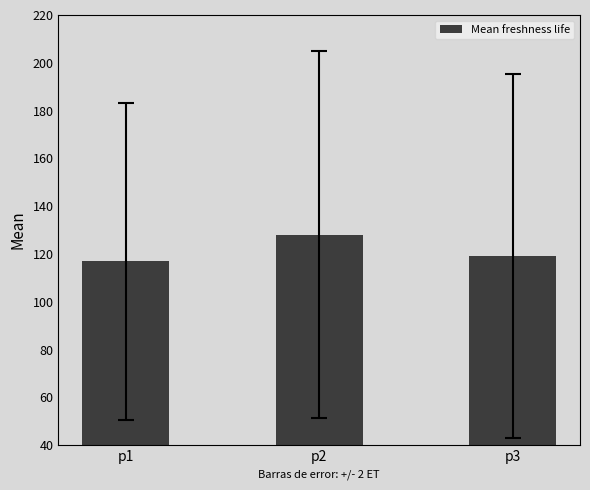

What is the sum of all values?

364.2